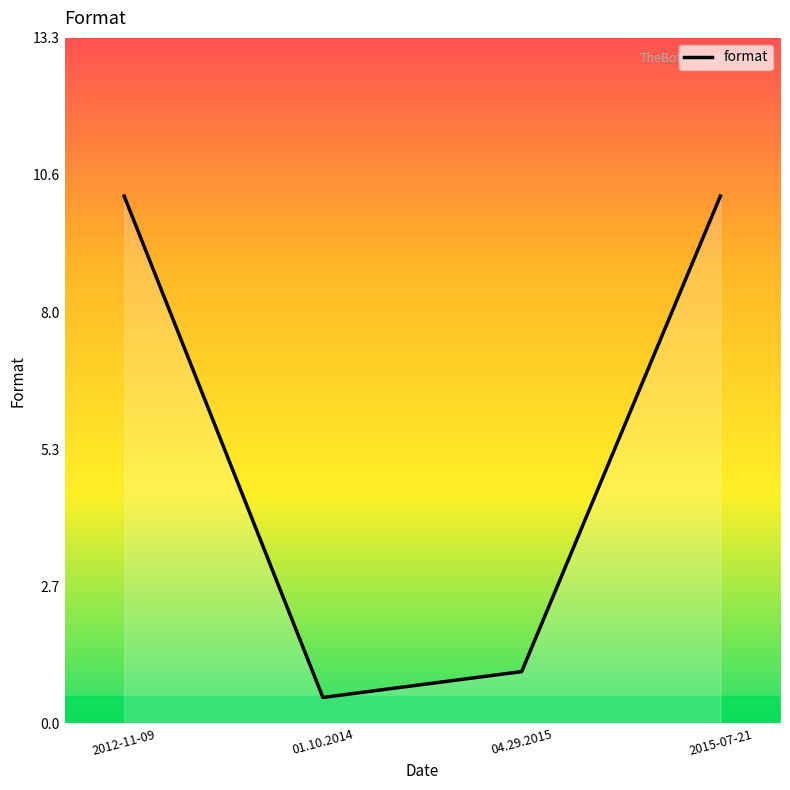

How many interior local valleys (lower than both neighbors) does the data have?

1